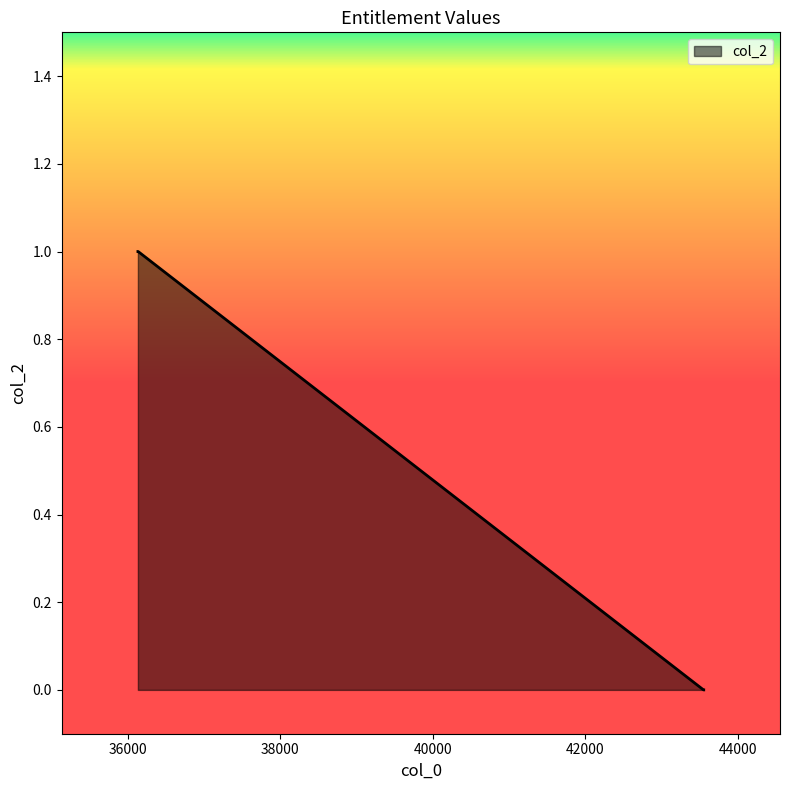

What is the sum of all values?

4